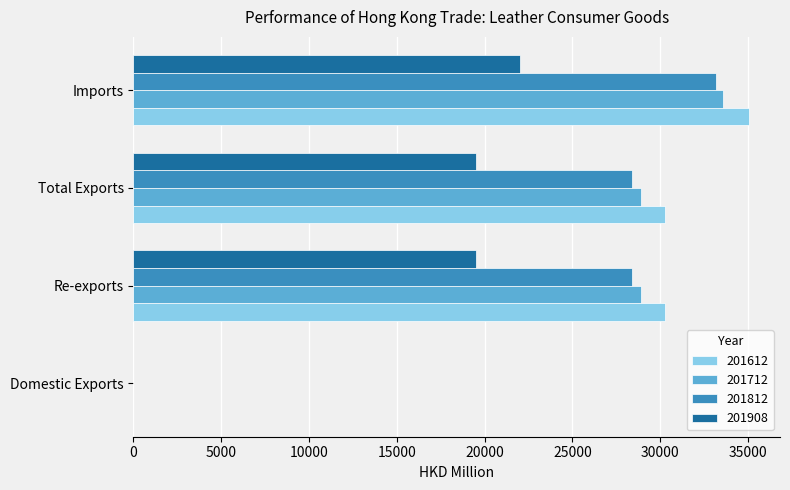

What is the sum of the 201612 values at Imports and Re-exports?

65348.0